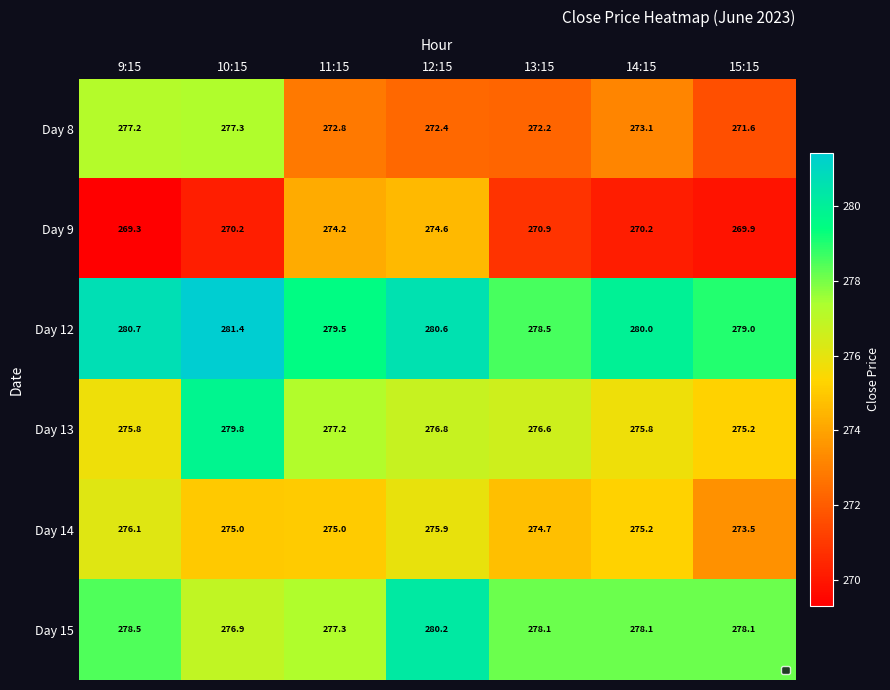

At how many categories does at least one series exceed 276?

7